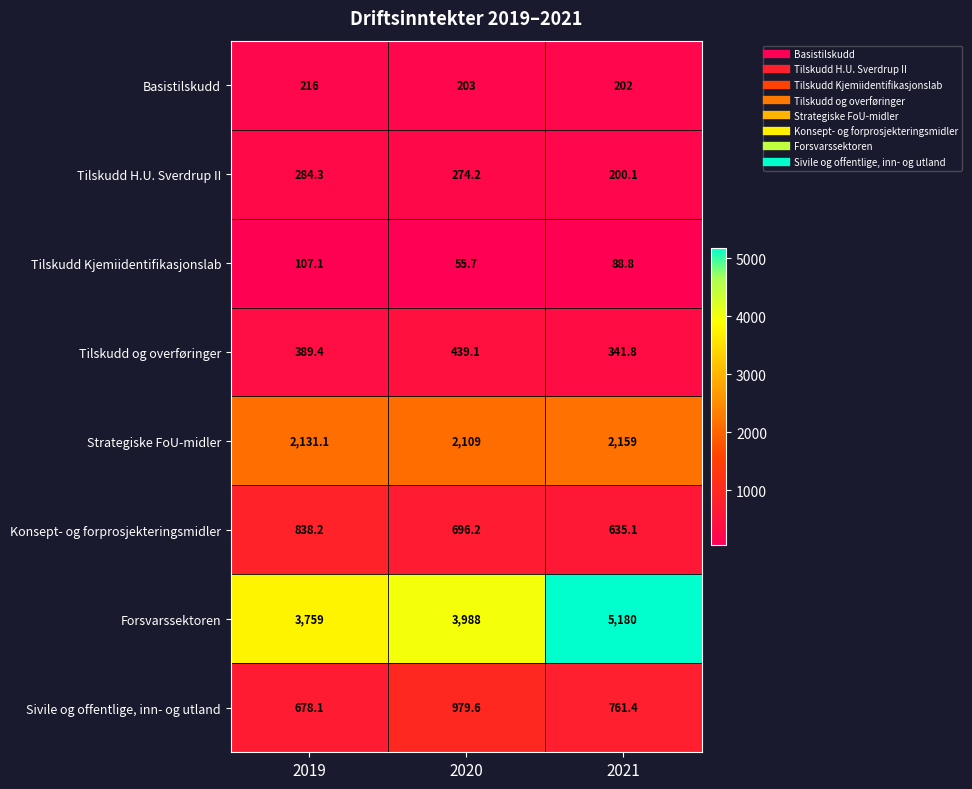

Is it true that Forsvarssektoren equals 948.7 at 2019?

False